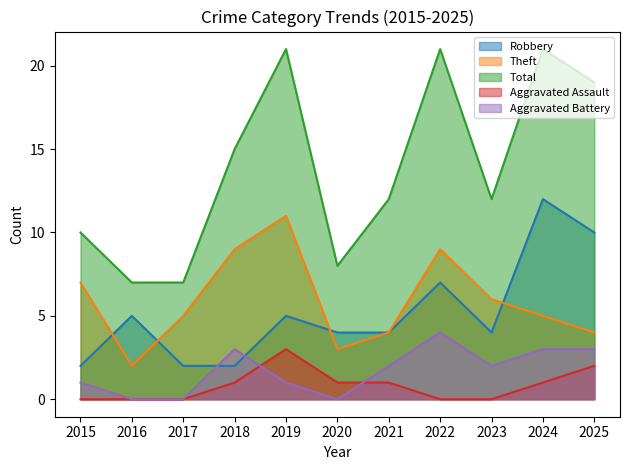

What is the highest value of the Total series?

21